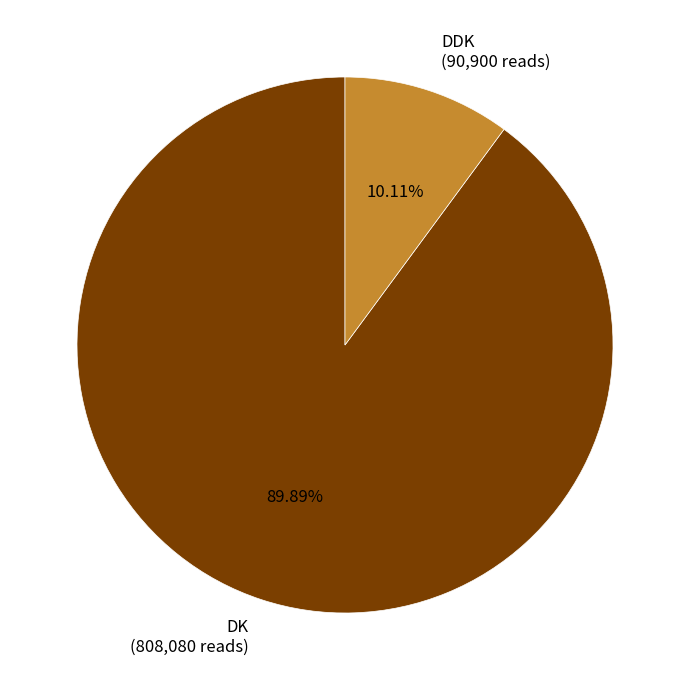

What is the largest slice in the pie chart?

DK